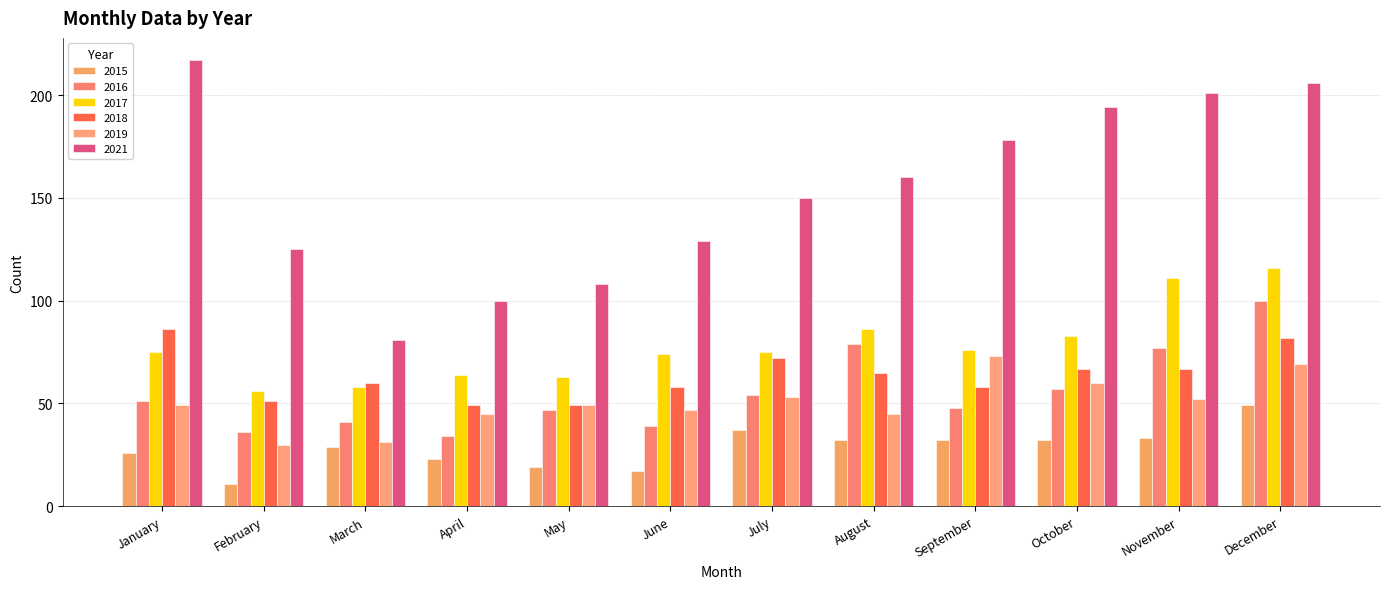

At which category is the sum across all series the highest?

December